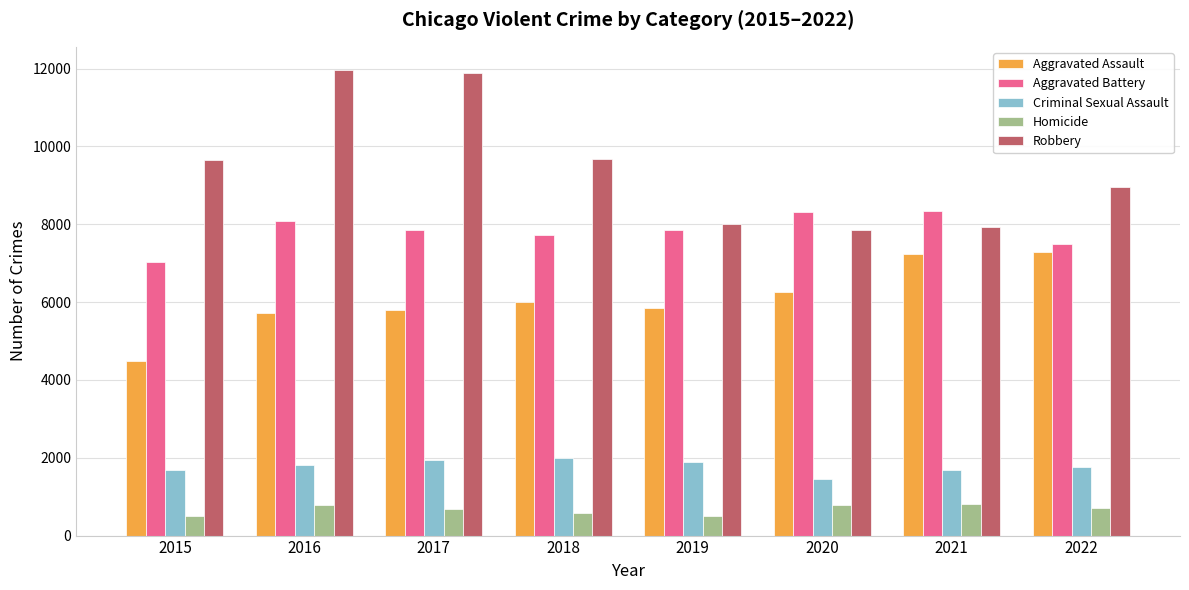

What is the average value of the Robbery series?

9486